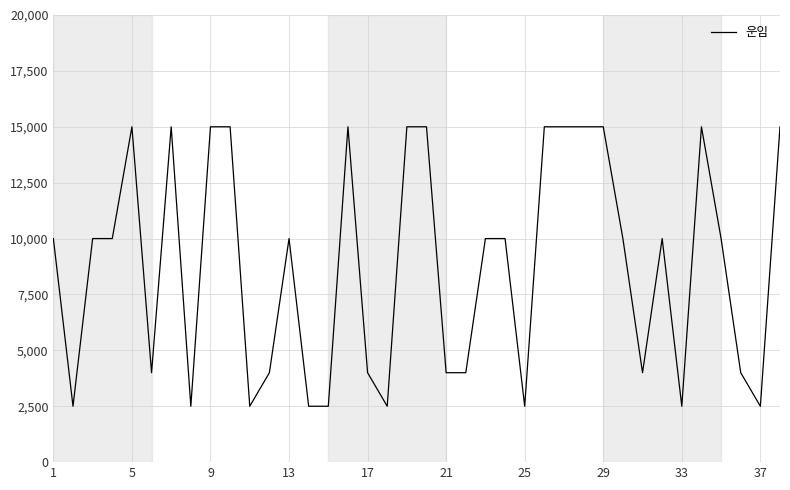

What is the greatest value displayed?

15000